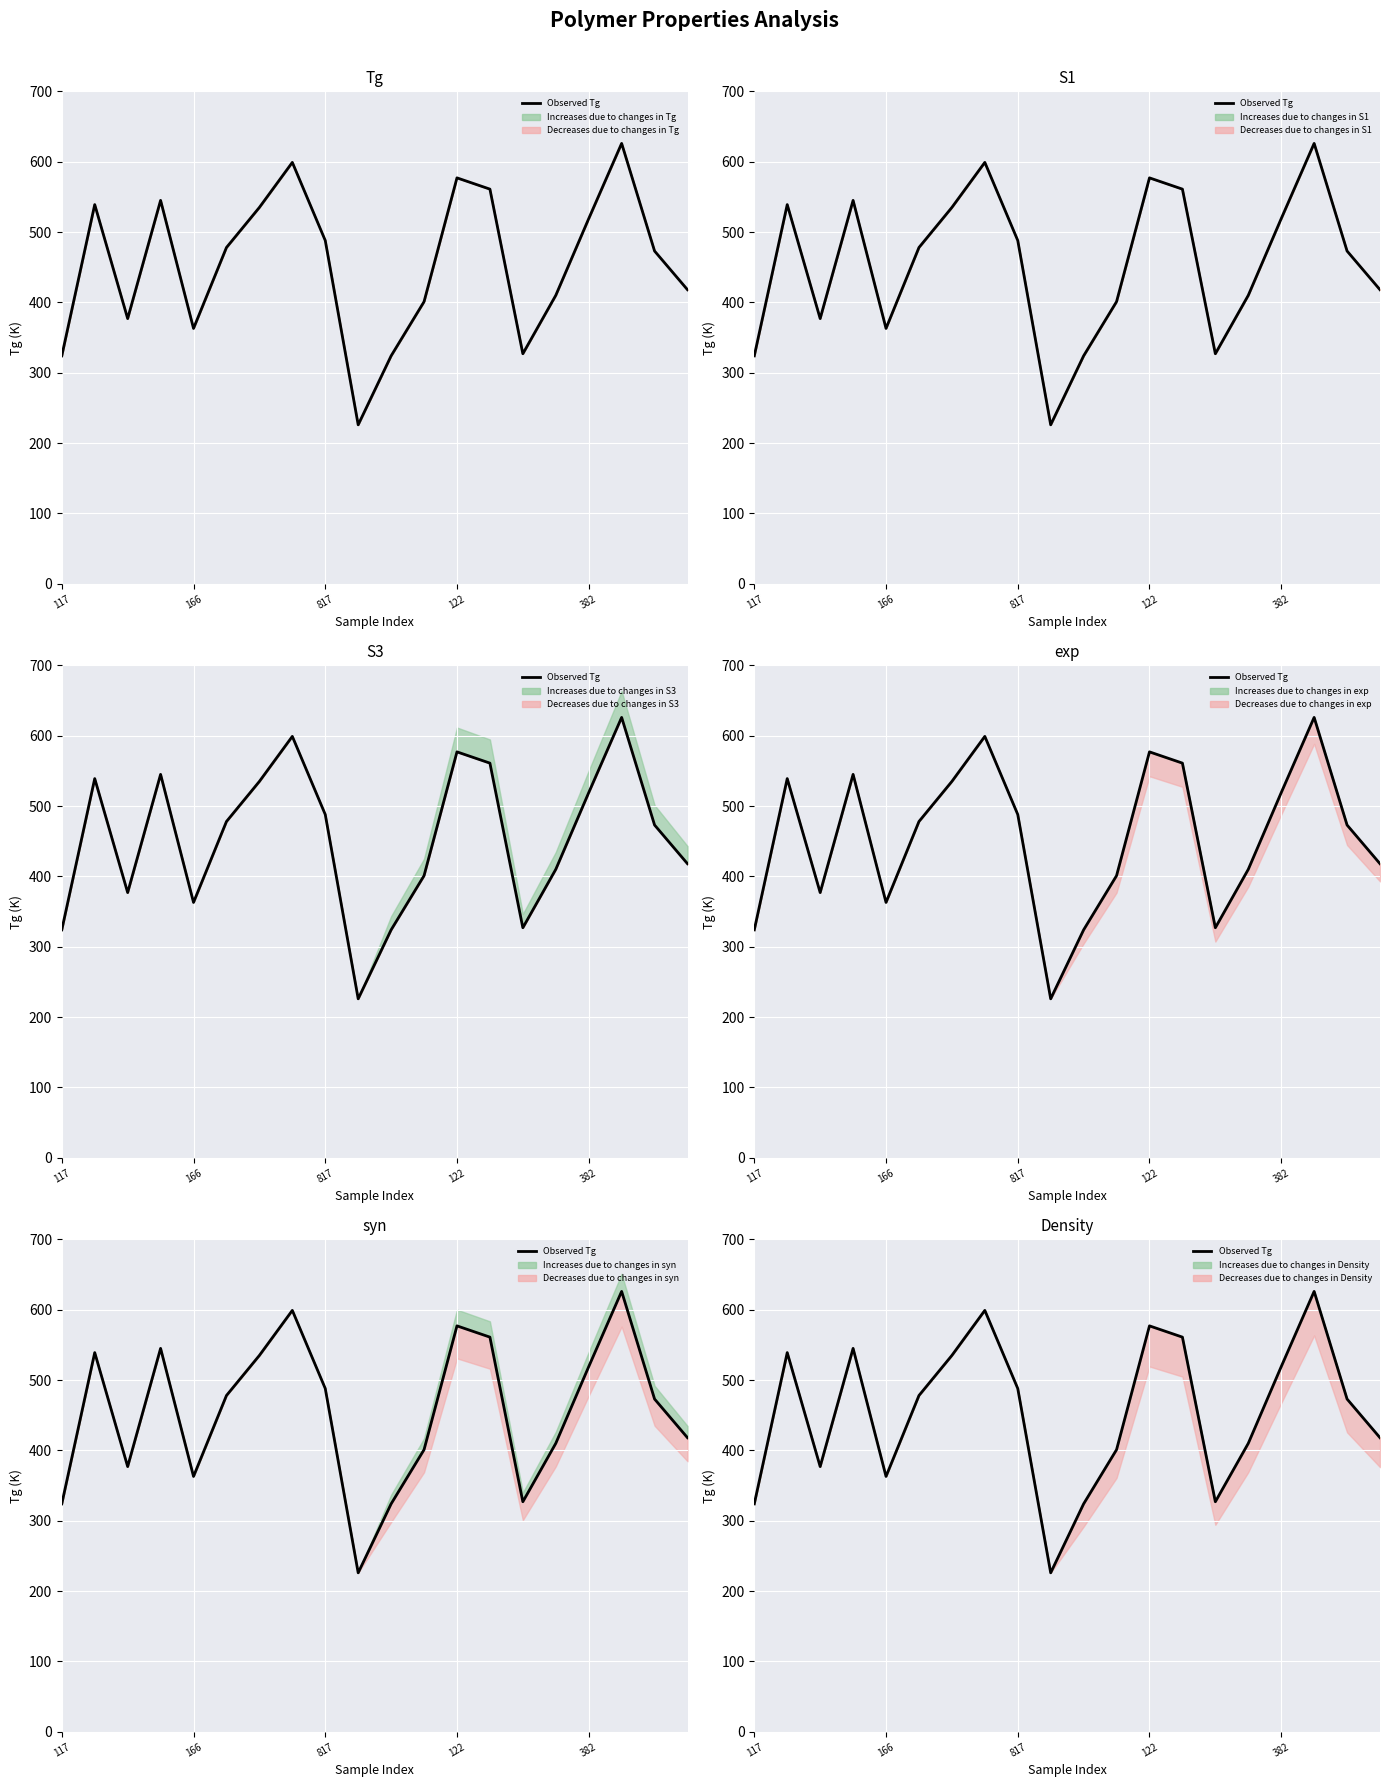

What is the difference between the maximum and minimum values?

400